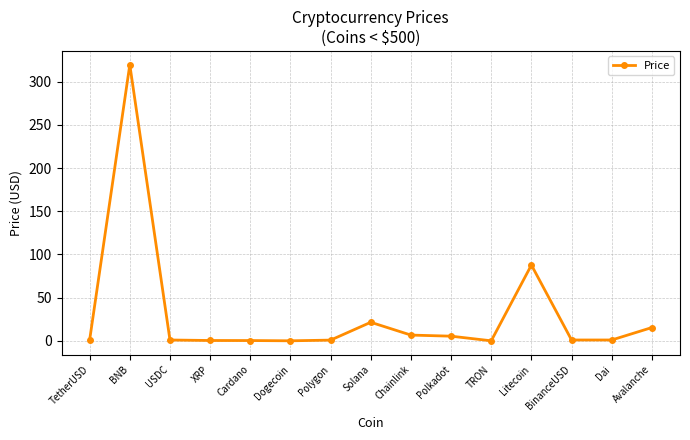

Where is the data nearest to the value 159?

Litecoin